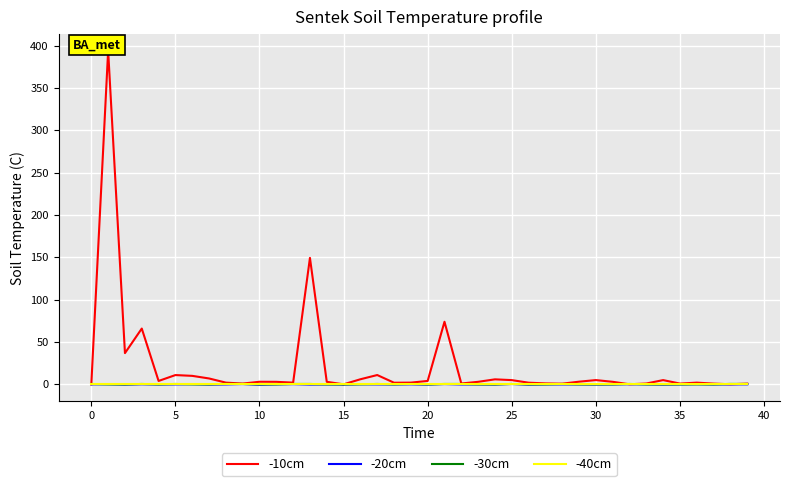

The -10cm series shows 0.1 at 38. True or false?

True